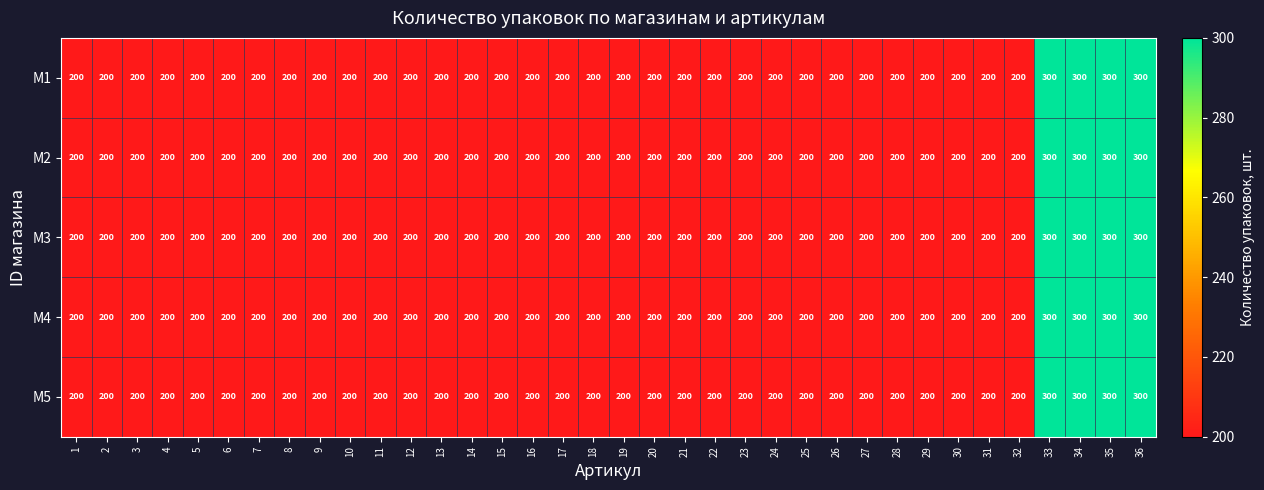

What is the difference between the maximum and minimum values in the M4 series?

100